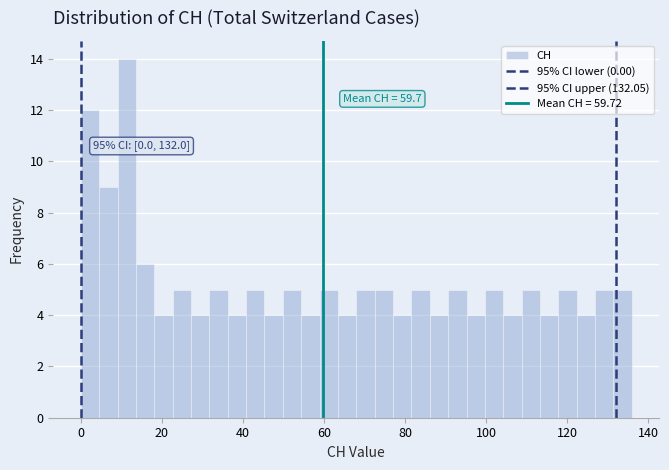

Read against the x-axis, roughly where is the centre of the tallest bar?

12